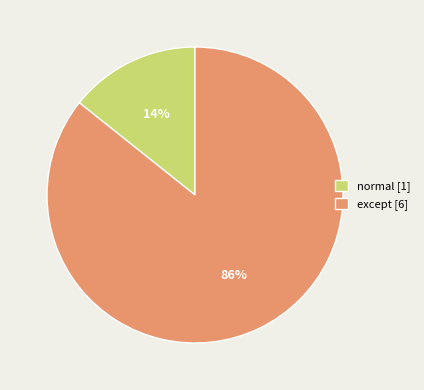

Is there a majority slice in this chart?

Yes